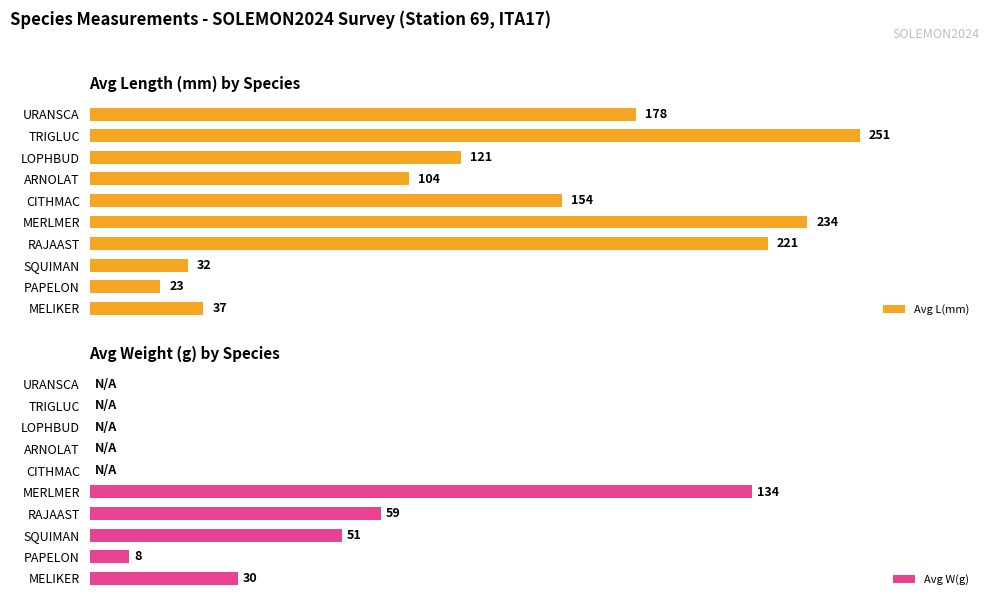

Which category has the highest value in the Avg L(mm) series?

TRIGLUC